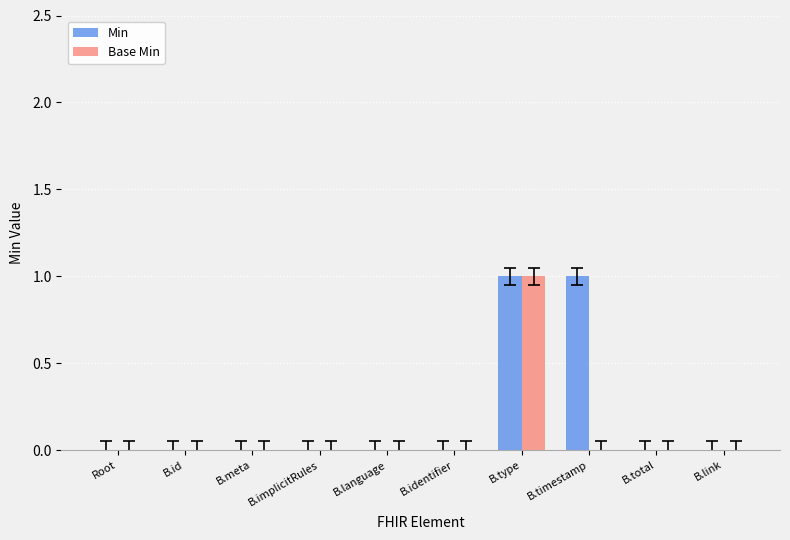

Which category has the highest value in the Base Min series?

B.type